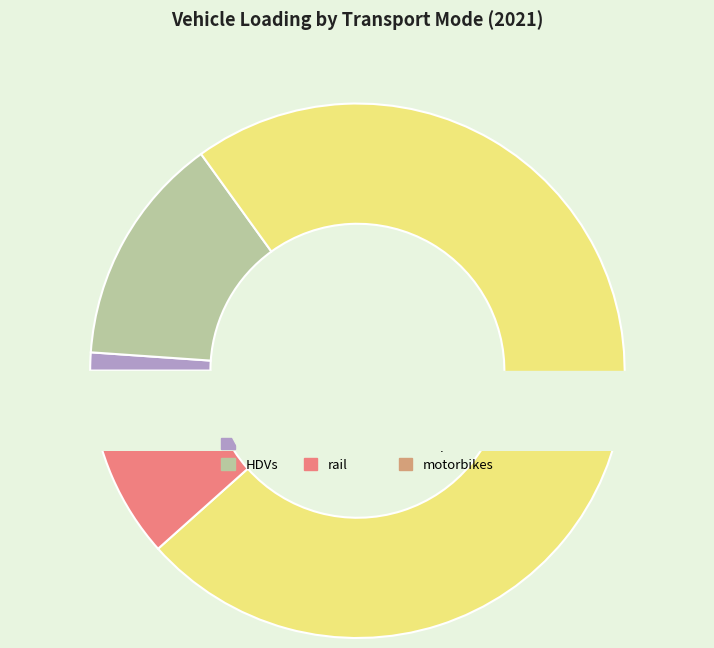

To the nearest percent, what percentage of the pie is rail?

10%